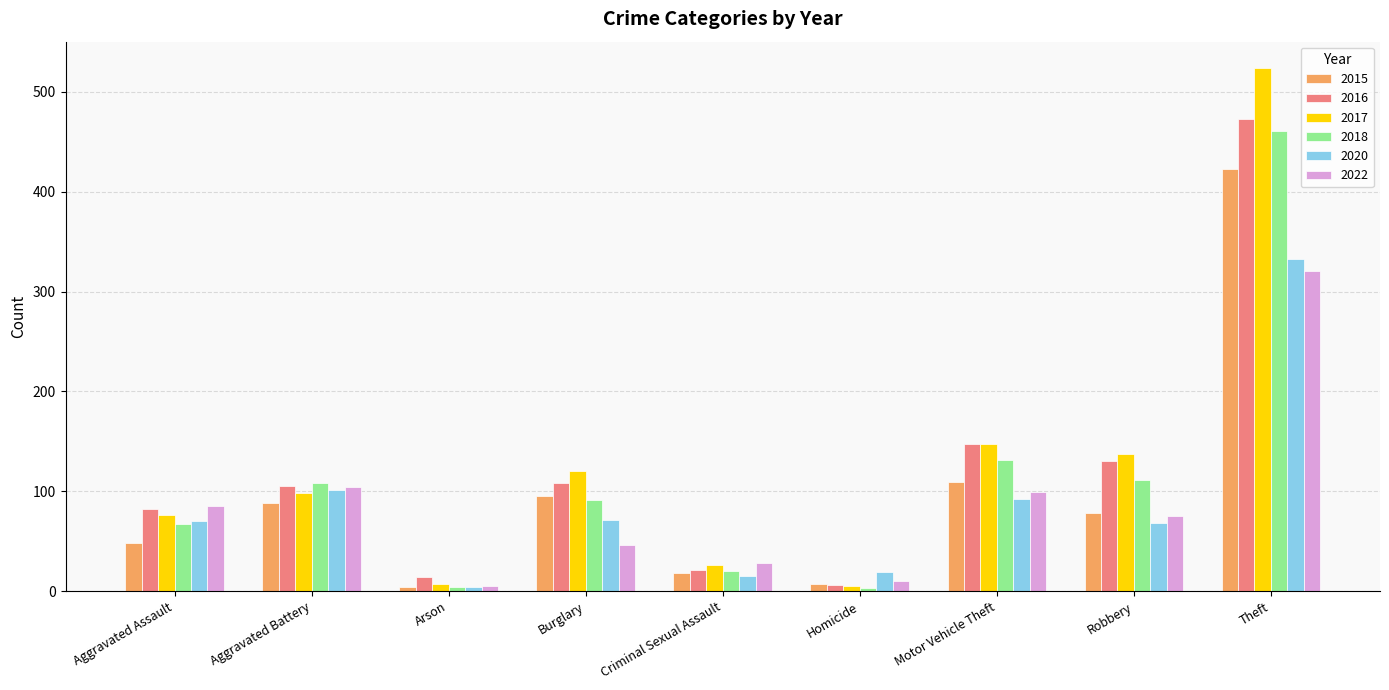

How many values in the 2020 series are below 70?

4